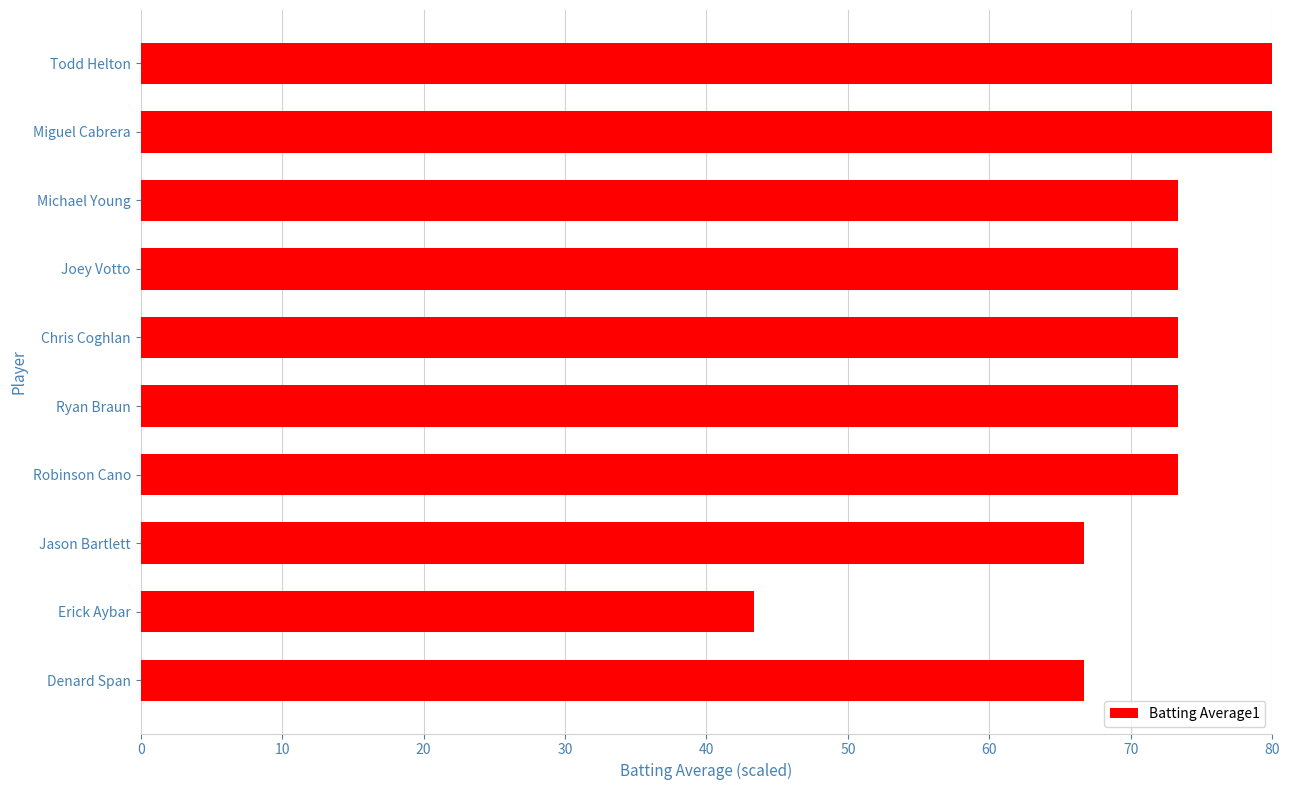

What is the average value?

70.7